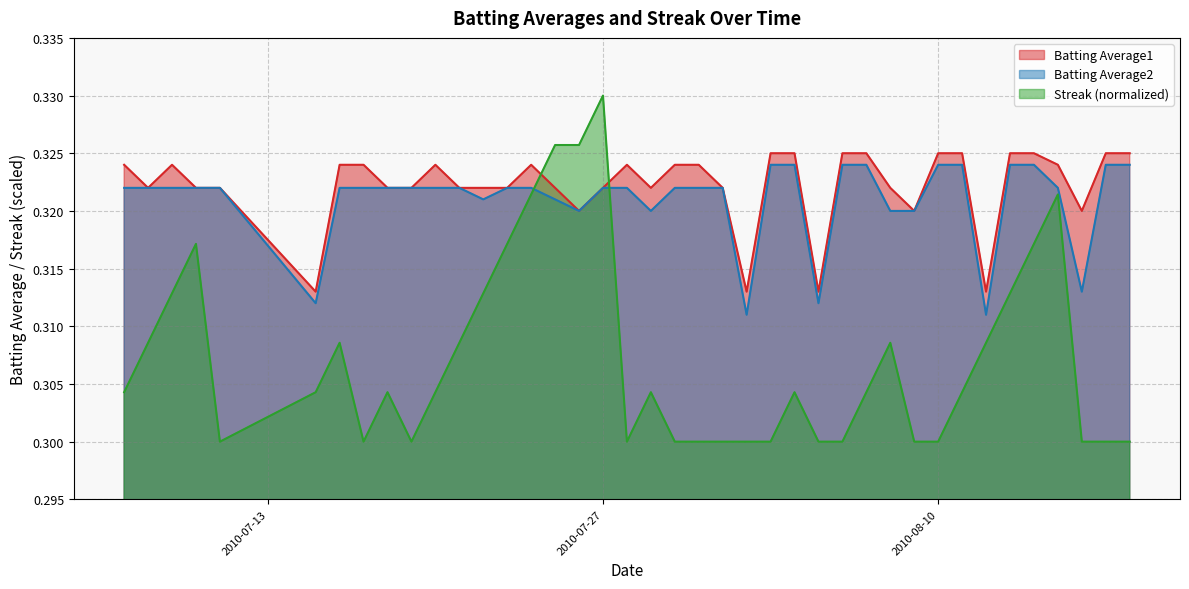

Which series has the largest total across all categories?

Batting Average1